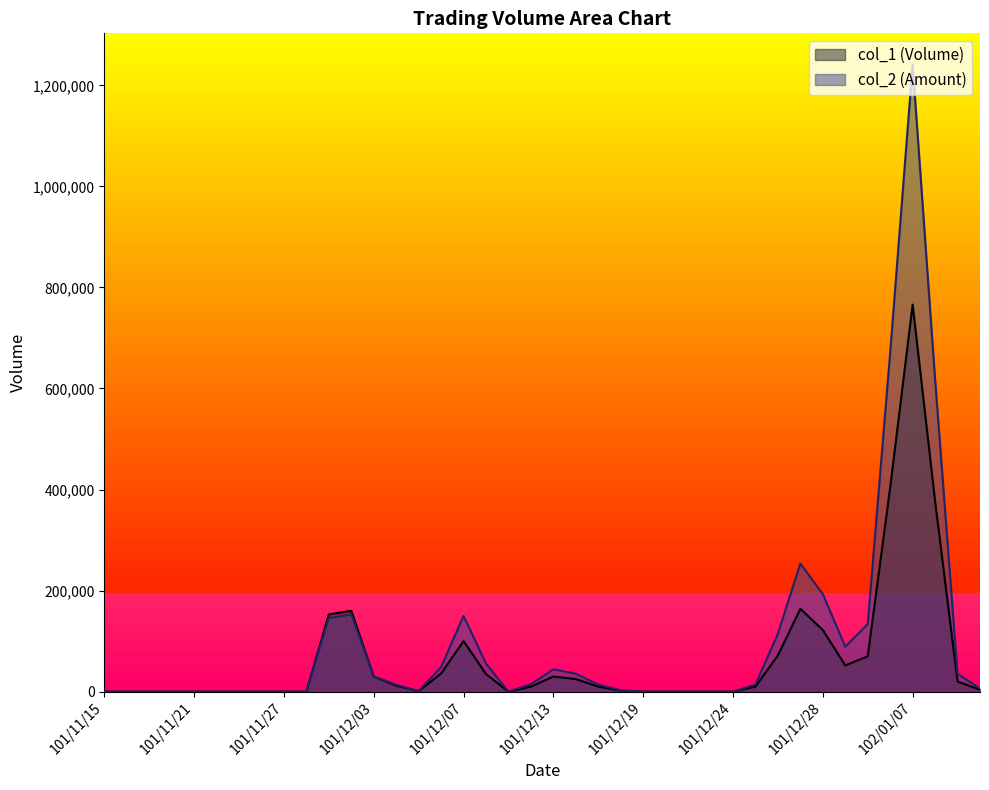

At which category is the sum across all series the highest?

102/01/07